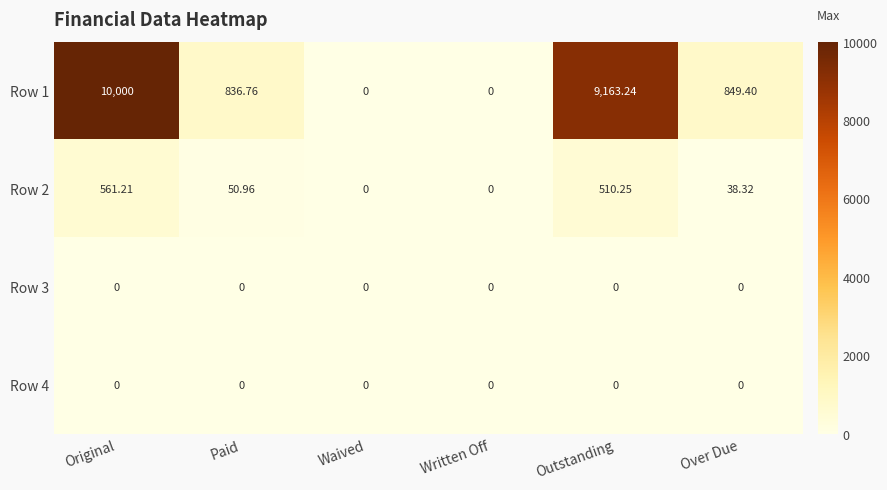

Which series has the widest spread of values?

Row 1